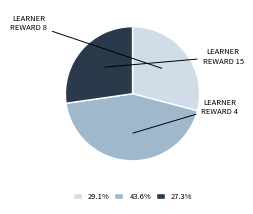

What is the ratio of the value at 27.3% to the value at 29.1%?

0.9